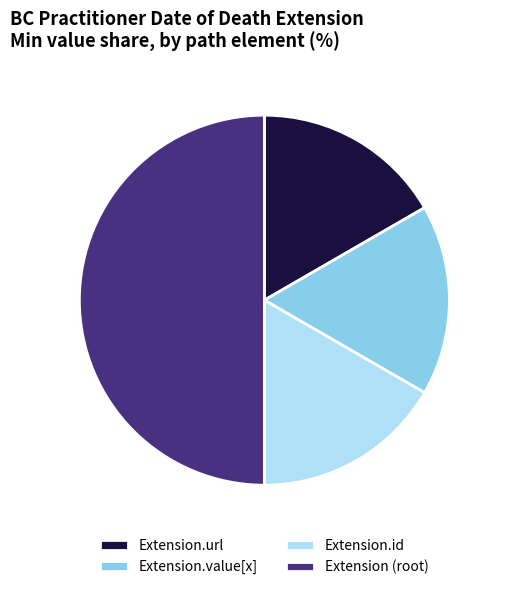

The Extension.id slice represents 17% of the pie. True or false?

True